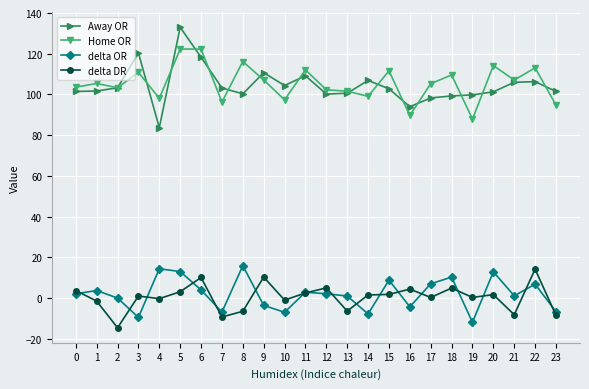

At which category does Away OR reach its first local peak?

3